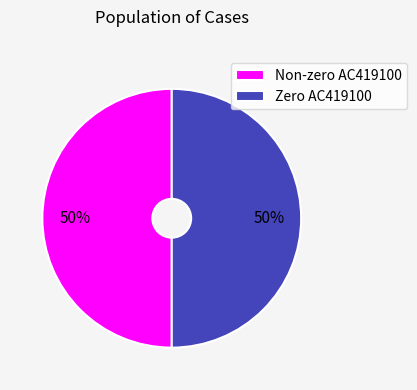

What is the ratio of the value at Non-zero AC419100 to the value at Zero AC419100?

1.0